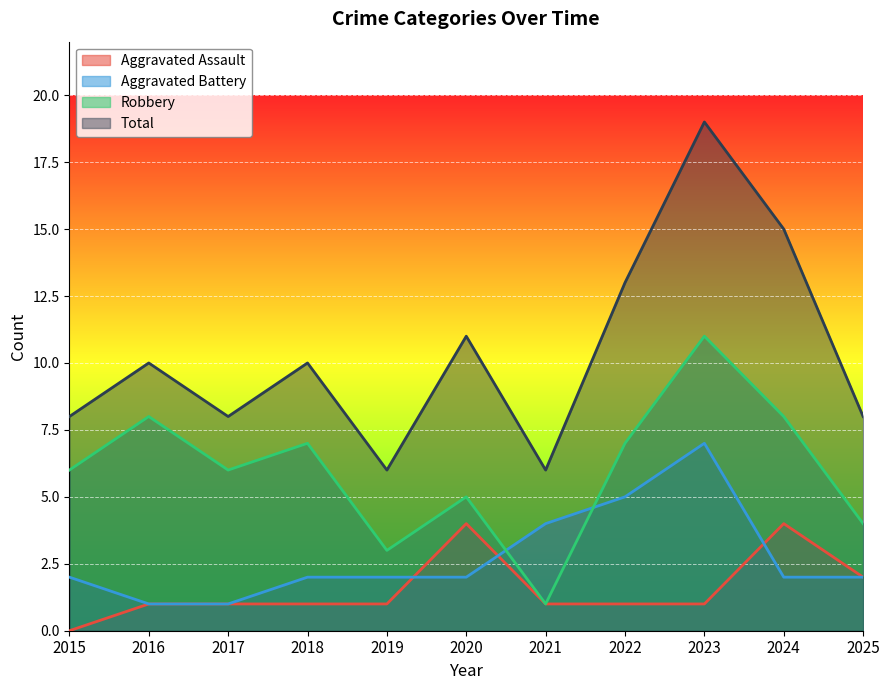

Rank the series by their maximum value, from highest to lowest.

Total, Robbery, Aggravated Battery, Aggravated Assault